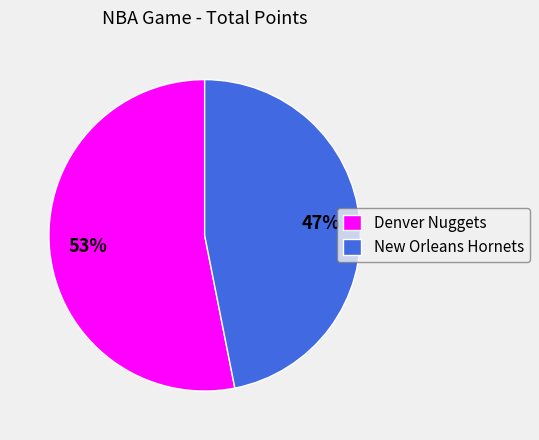

What is the largest slice in the pie chart?

Denver Nuggets